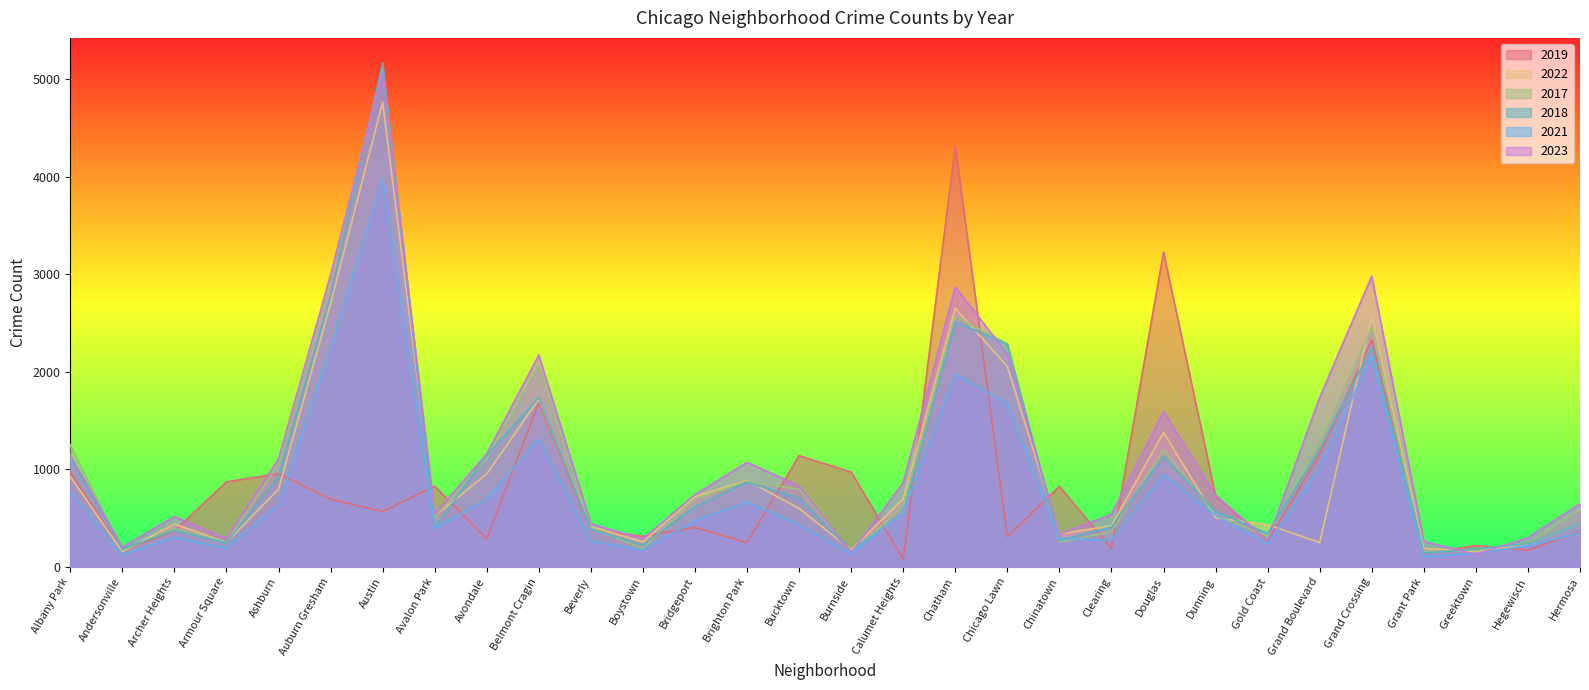

True or false: 2022 and 2018 cross at least once.

True